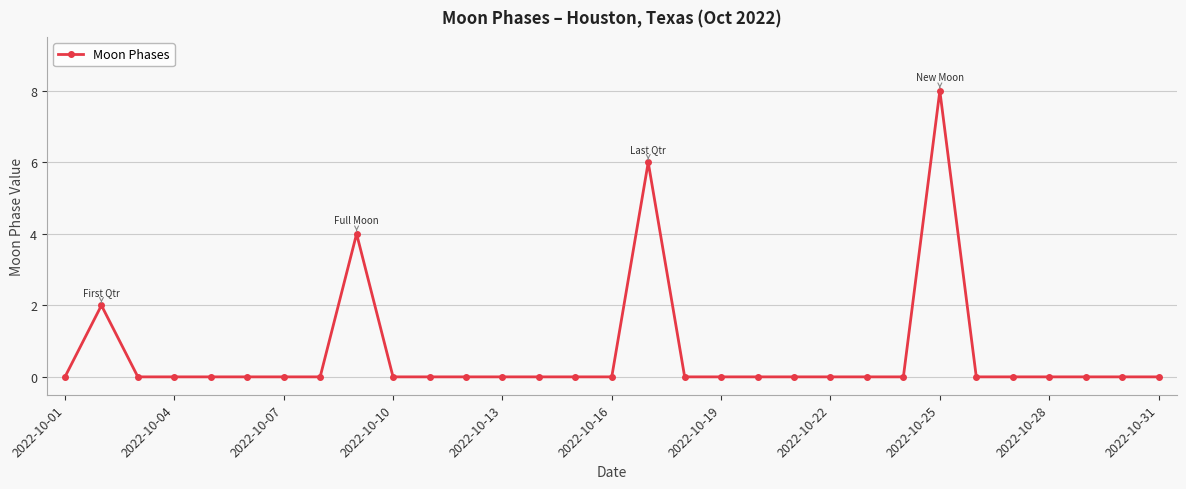

True or false: there are more than 1 points higher than both neighbors.

True